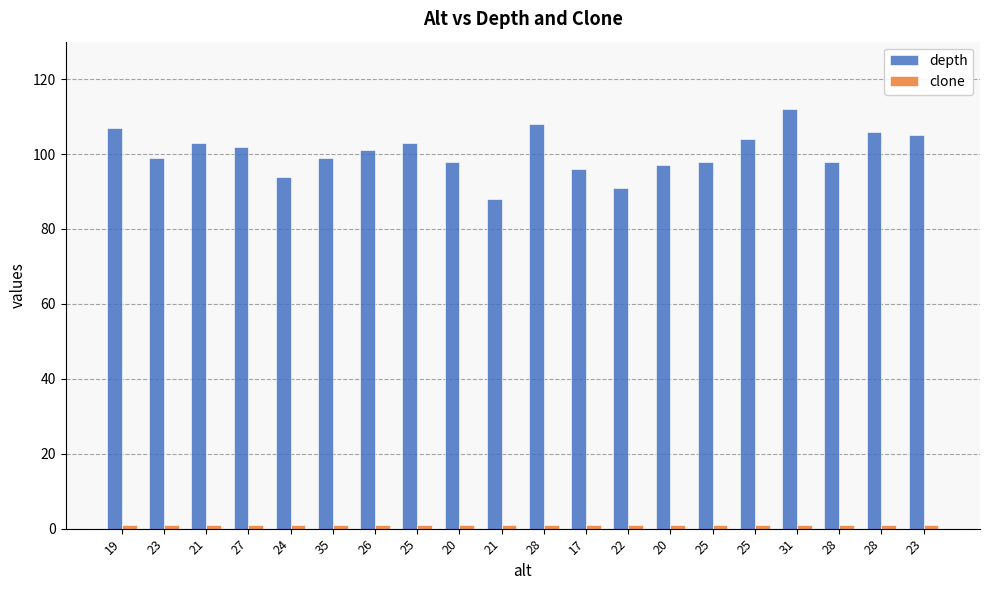

Which series has the largest total across all categories?

depth